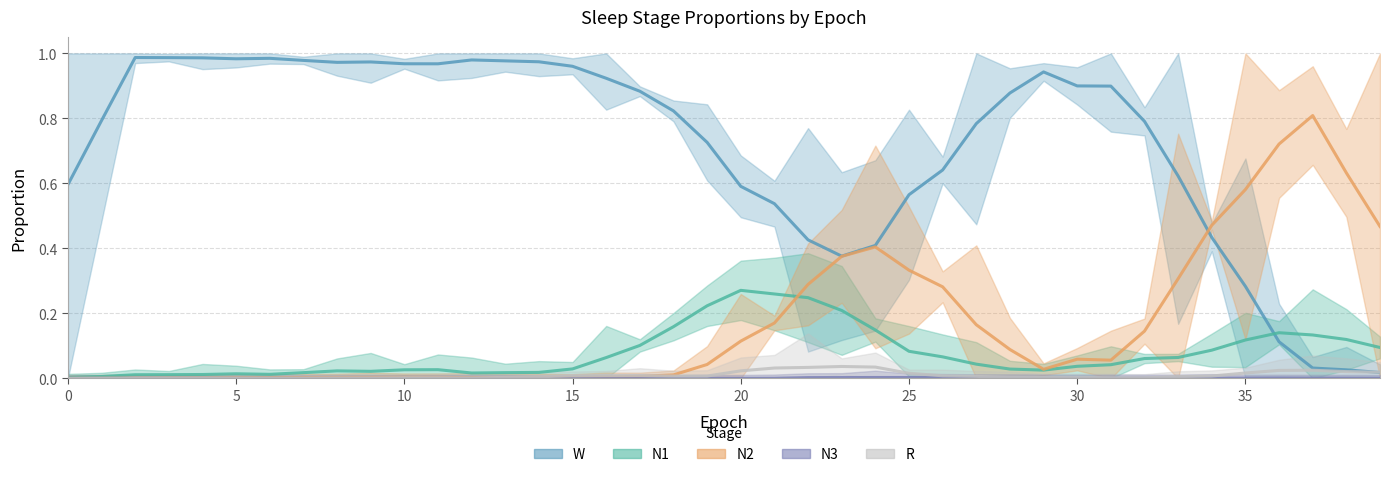

Is it true that R equals 0.0 at 30?

True